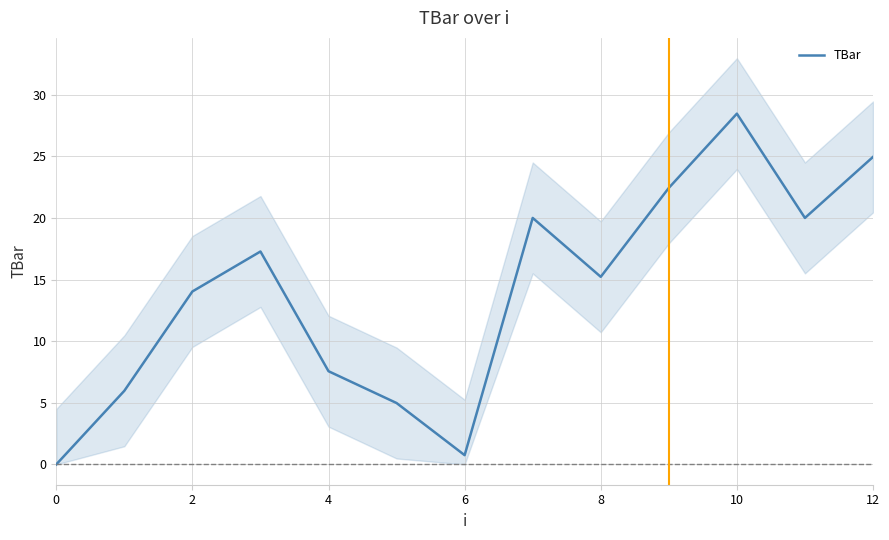

Is this an area chart (filled region under the line)?

No